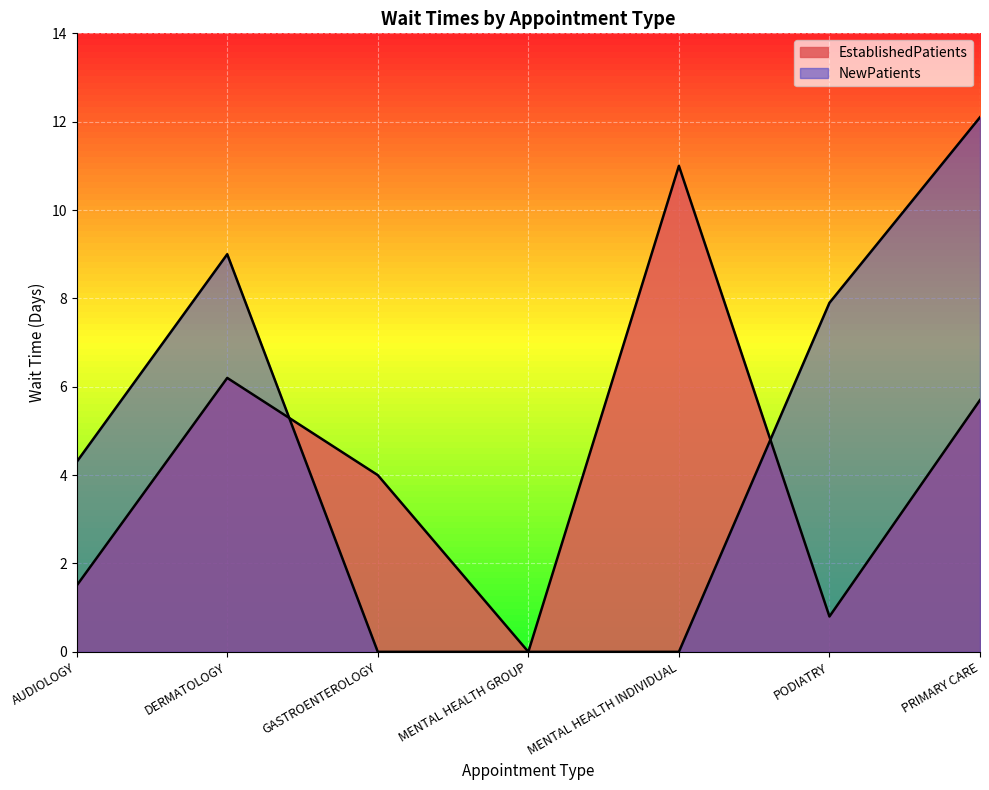

What is the label of the 4th point from the right?

MENTAL HEALTH GROUP